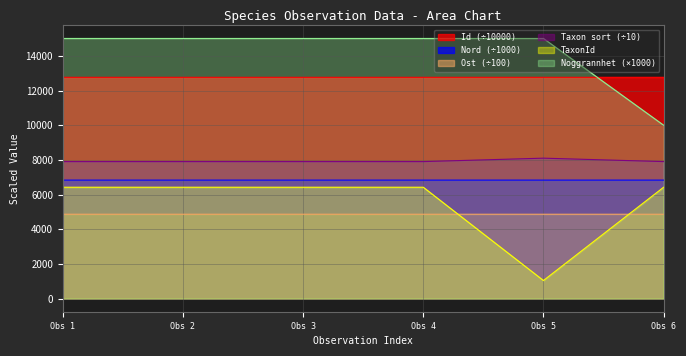

At which label does TaxonId reach its minimum?

Obs 5